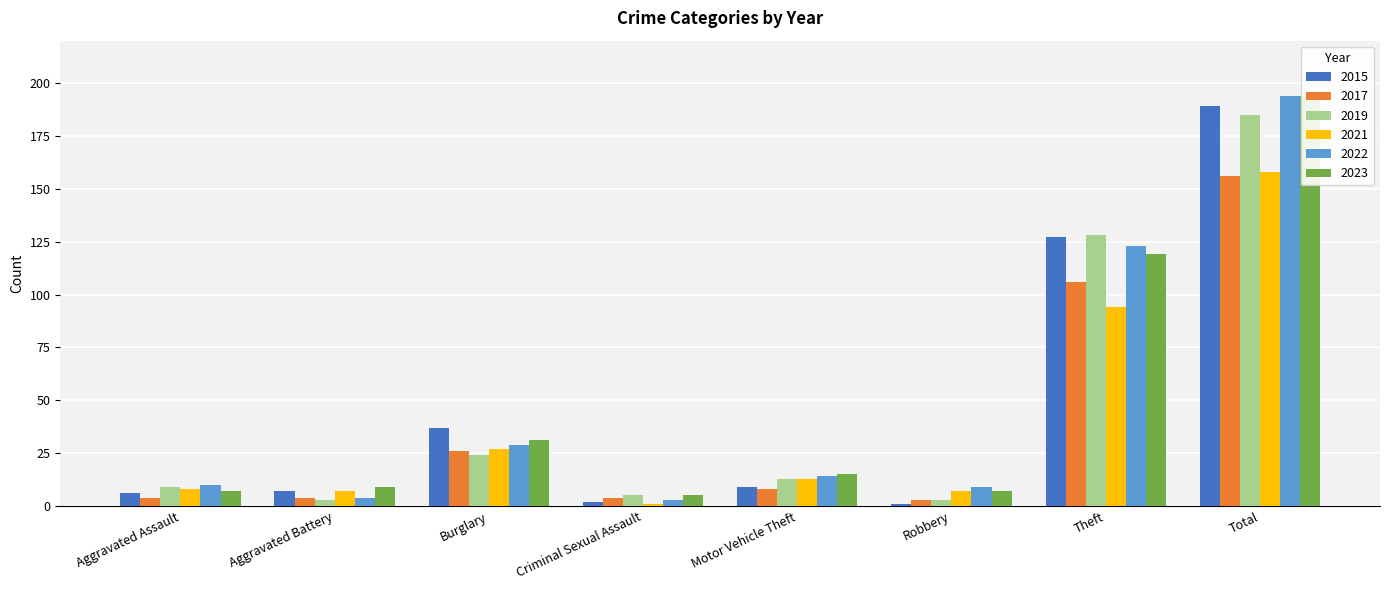

What is the label of the 6th bar from the left?

Robbery